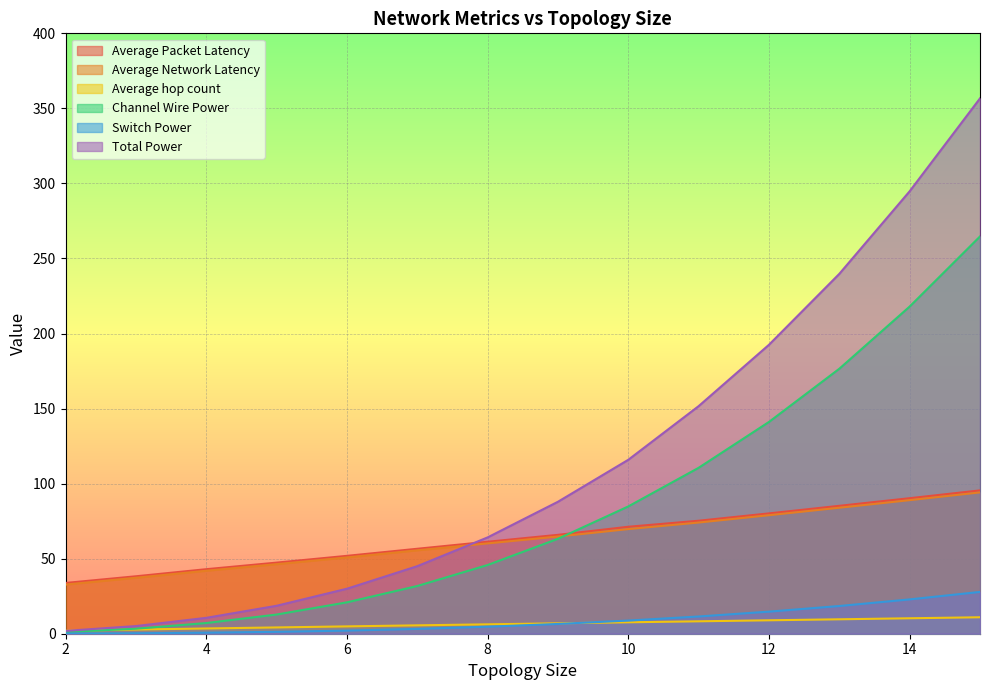

How many lines are shown in the chart?

6